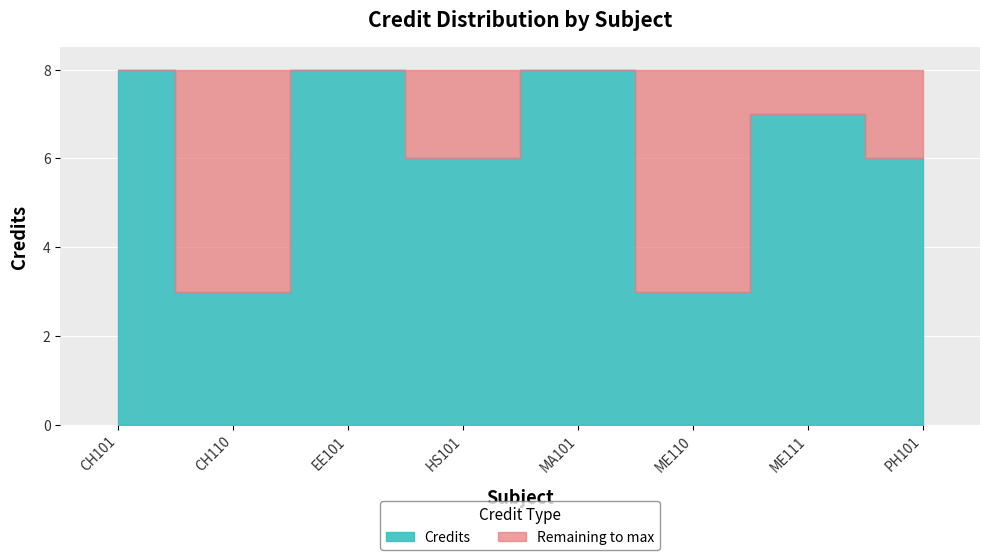

How many interior local peaks (higher than both neighbors) does the data have?

3